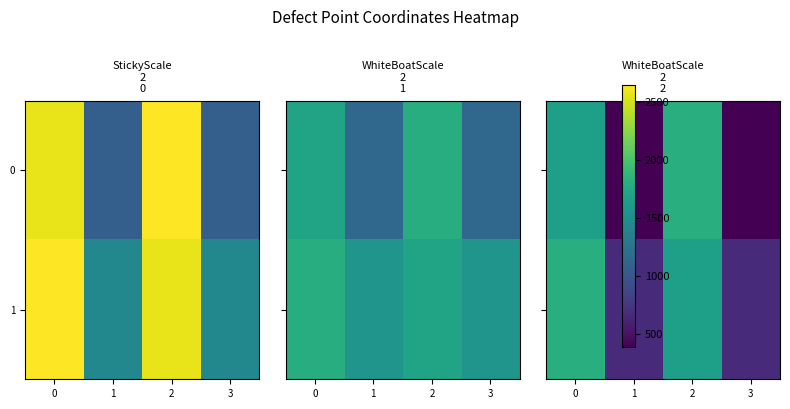

At which category does the chart reach its peak across all series?

2